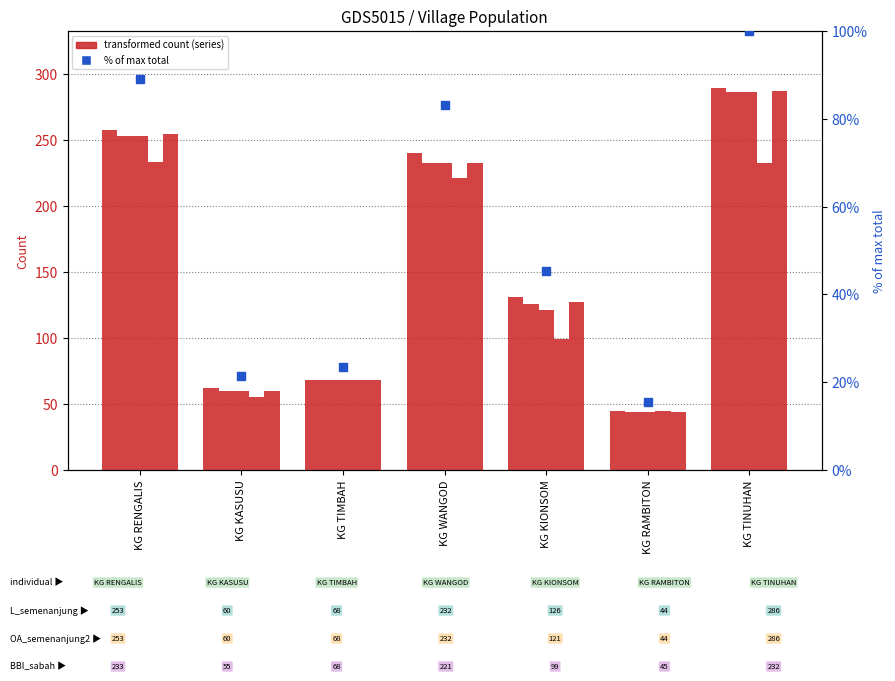

At how many categories does at least one series exceed 110?

4